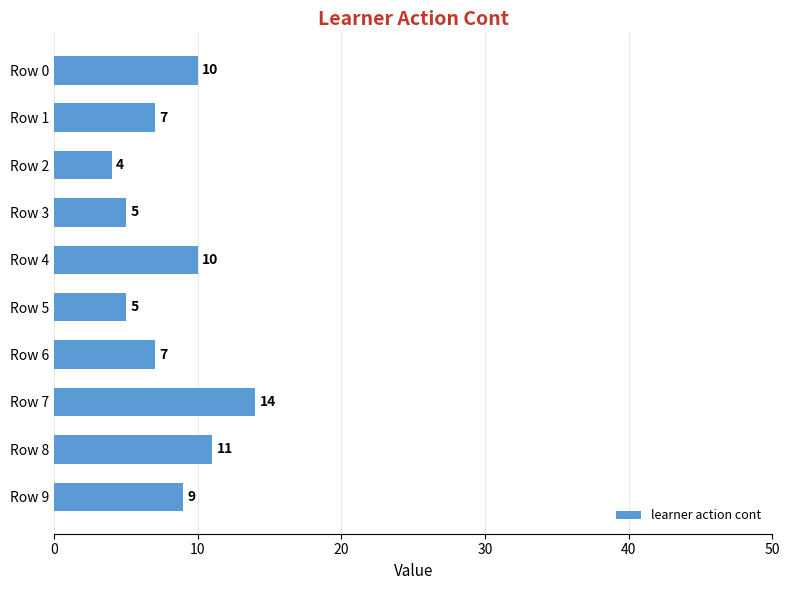

What is the value of the 7th bar from the top?

7